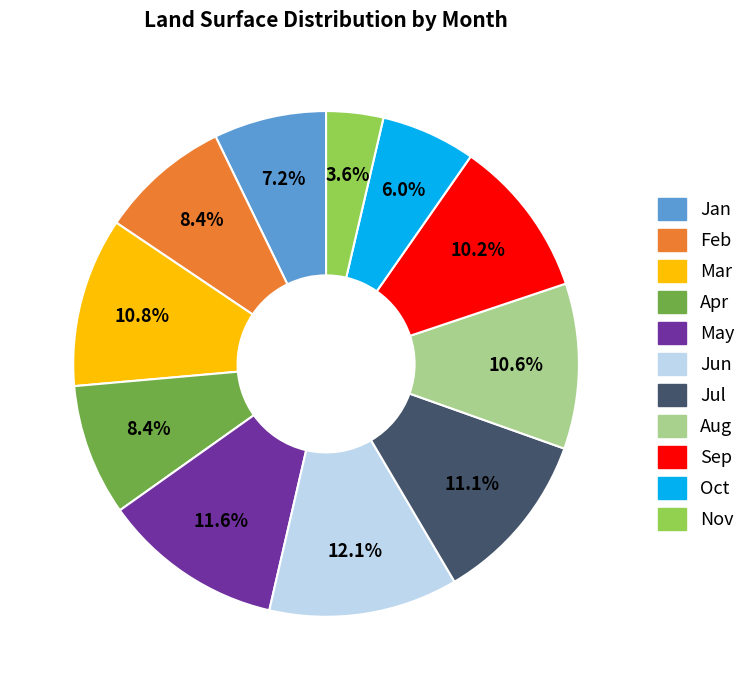

Is there a majority slice in this chart?

No